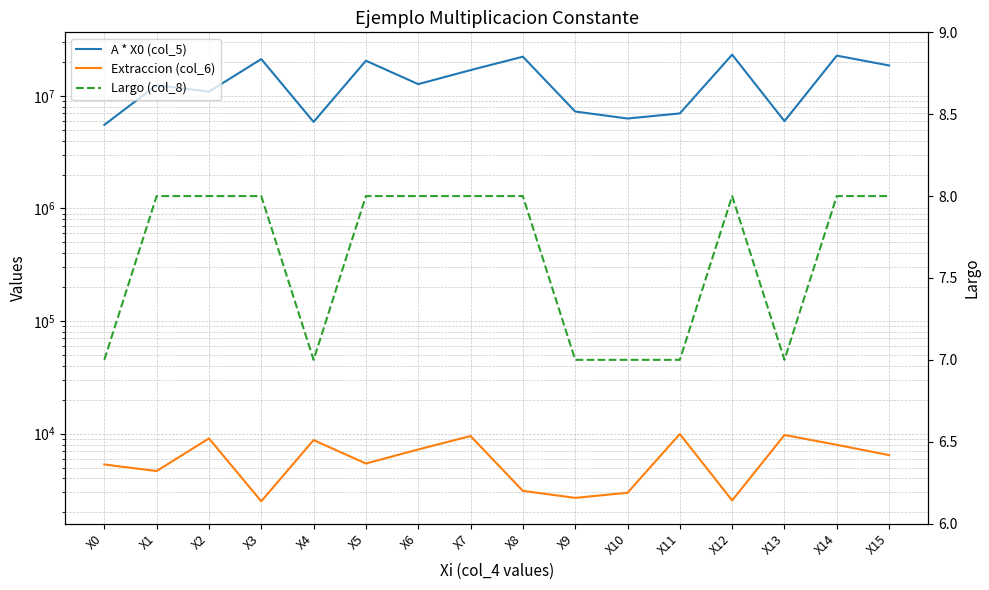

Rank the categories by Extraccion (col_6) value from highest to lowest.

X11, X13, X7, X2, X4, X14, X6, X15, X5, X0, X1, X8, X10, X9, X12, X3